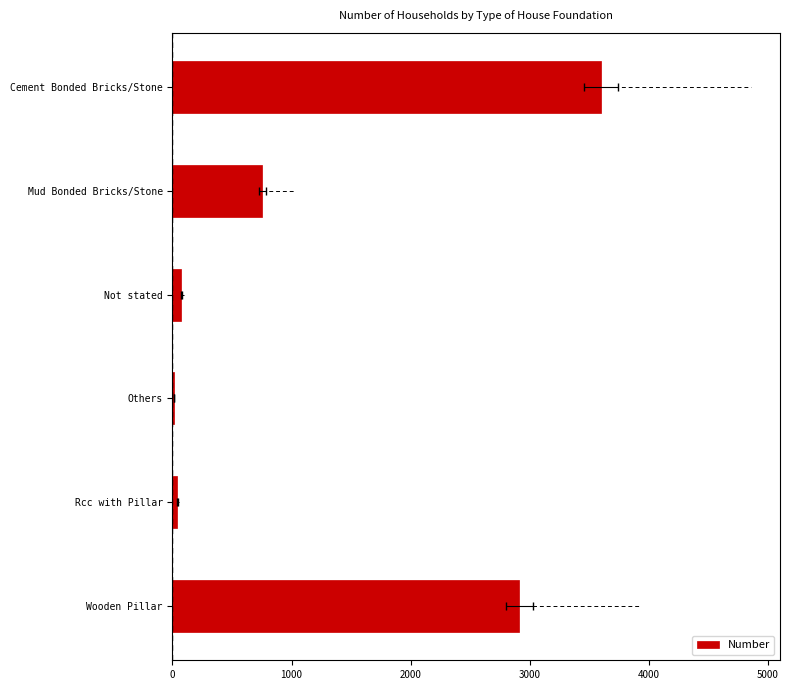

Are the bars horizontal?

Yes